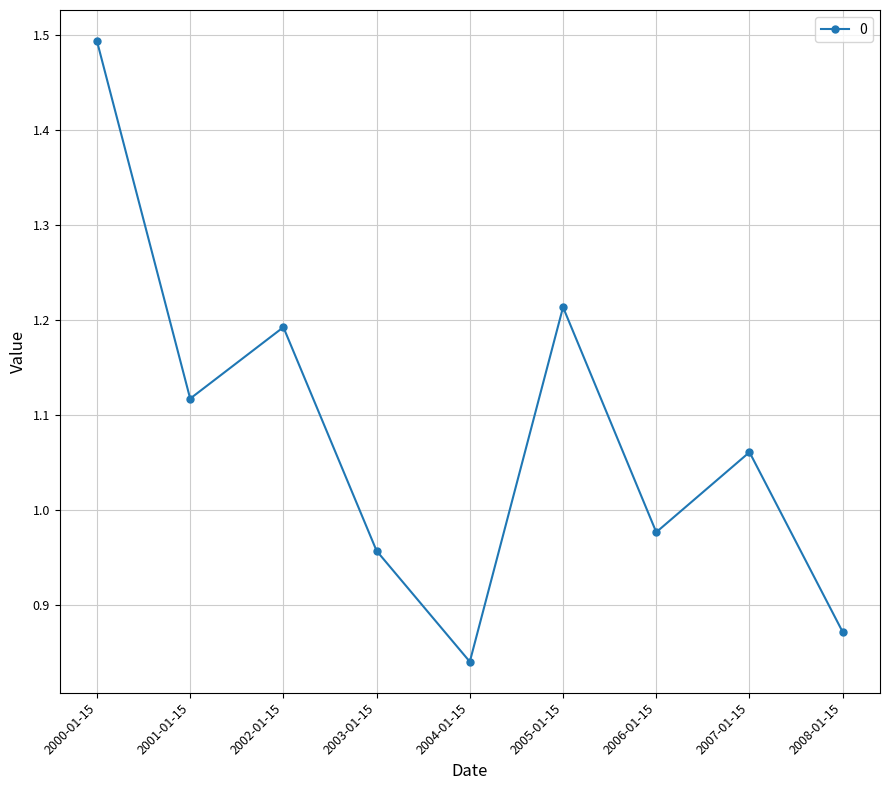

Rank the categories by value from highest to lowest.

2000-01-15, 2005-01-15, 2002-01-15, 2001-01-15, 2007-01-15, 2006-01-15, 2003-01-15, 2008-01-15, 2004-01-15